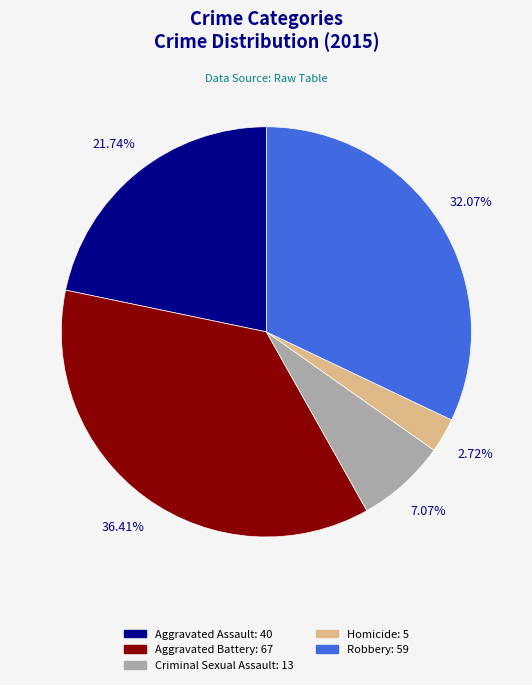

Rank the categories by value from highest to lowest.

Aggravated Battery, Robbery, Aggravated Assault, Criminal Sexual Assault, Homicide